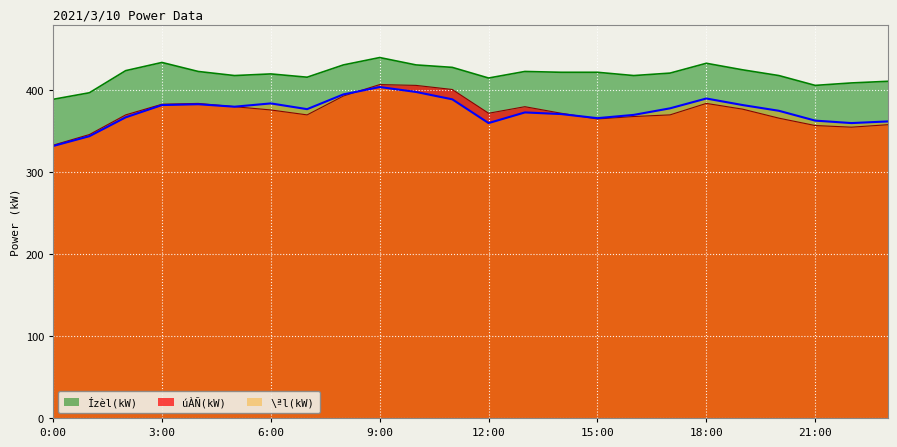

What position from the right is 2:00?

22